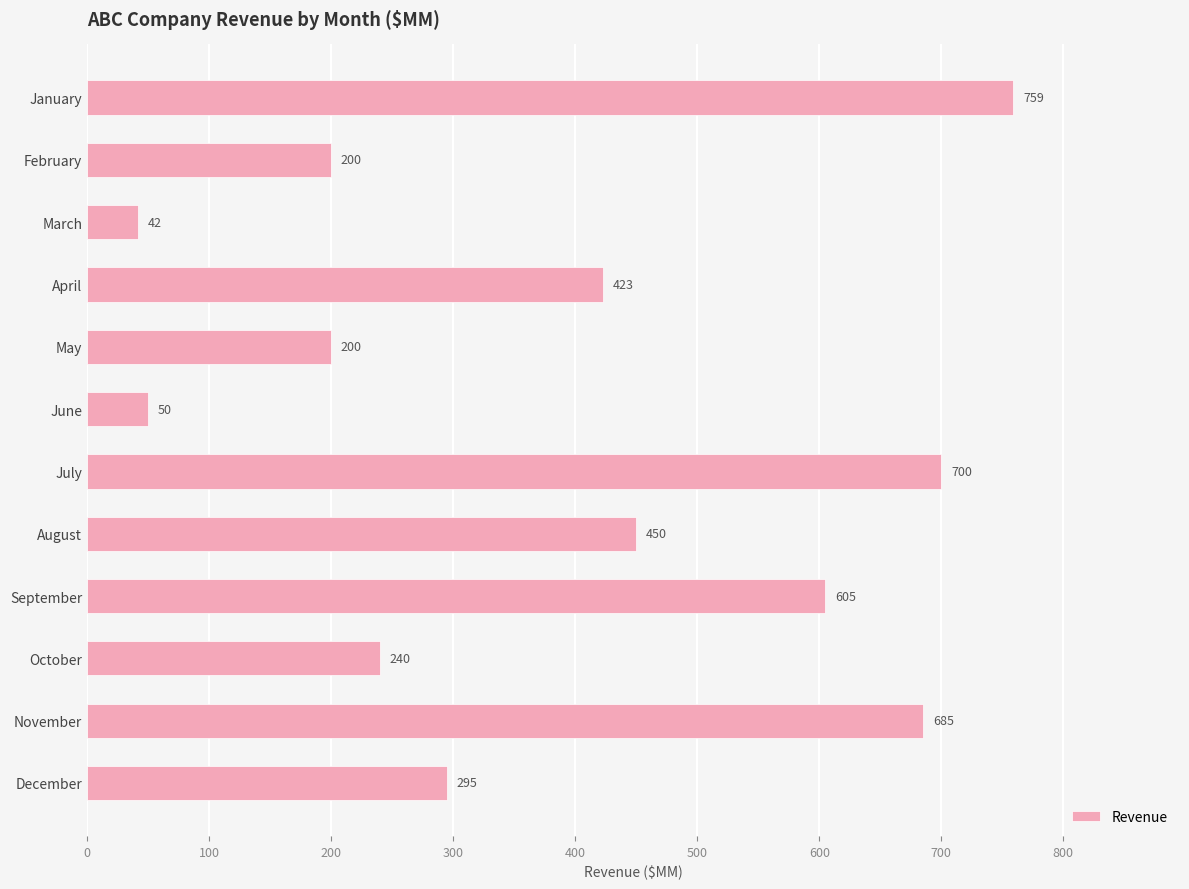

Where is the data nearest to the value 400?

April